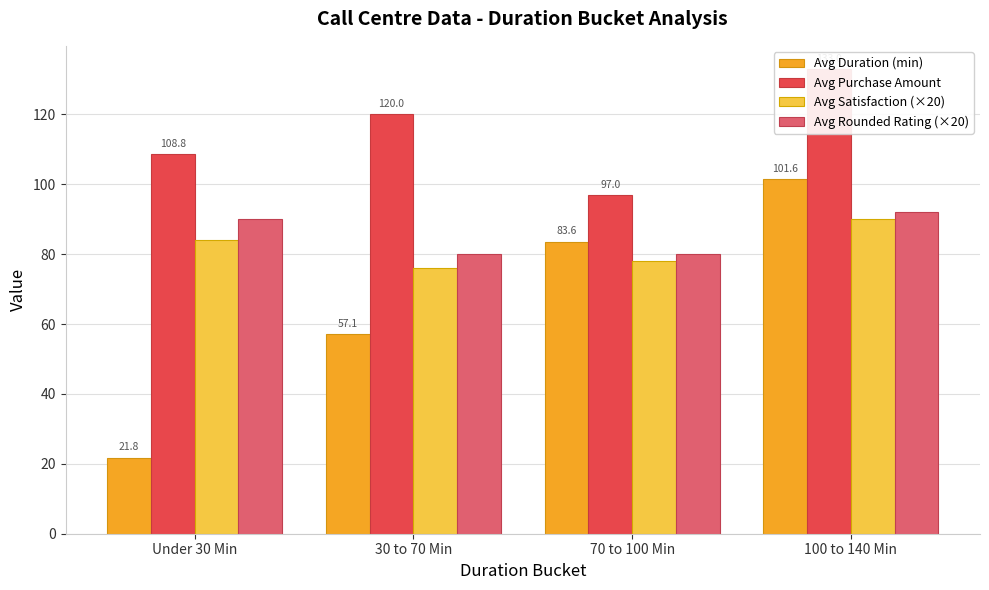

How many Avg Rounded Rating (×20) values are between 80 and 92?

4